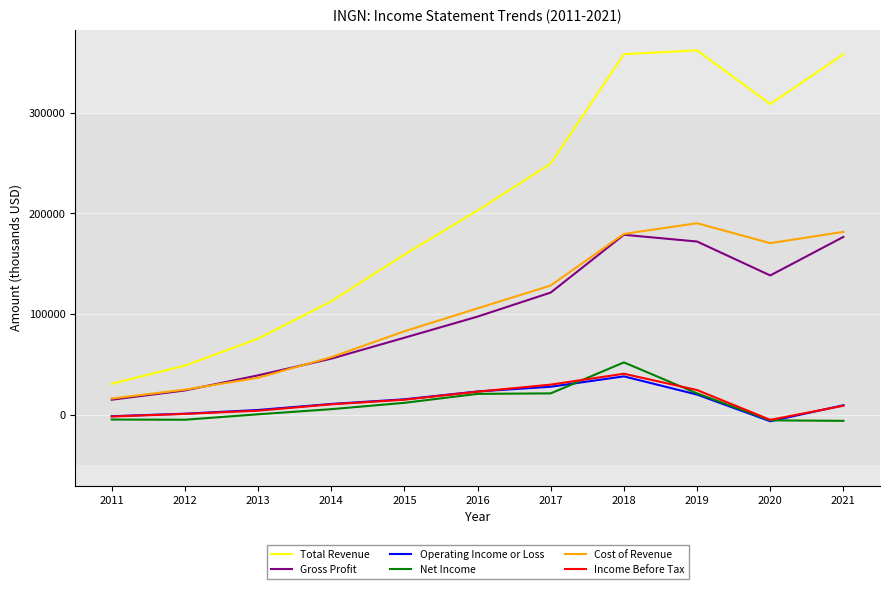

True or false: Operating Income or Loss and Total Revenue cross at least once.

False